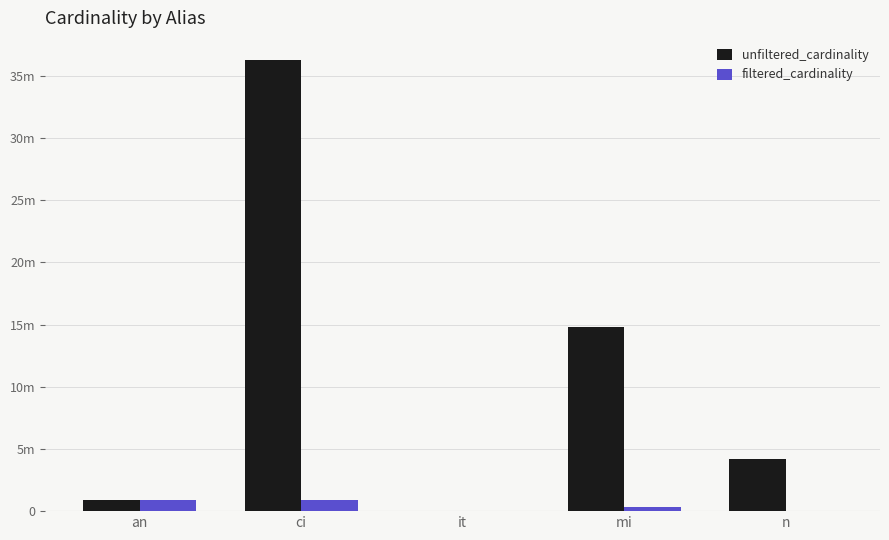

Does the chart contain stacked bars?

No